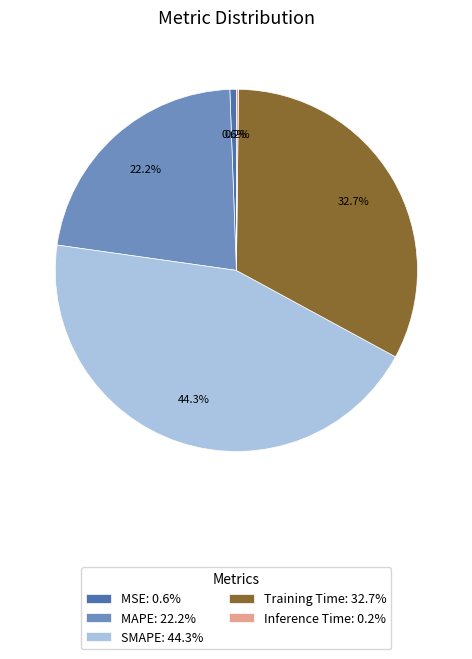

Combined, do MSE: 0.6% and SMAPE: 44.3% account for over 50%?

No